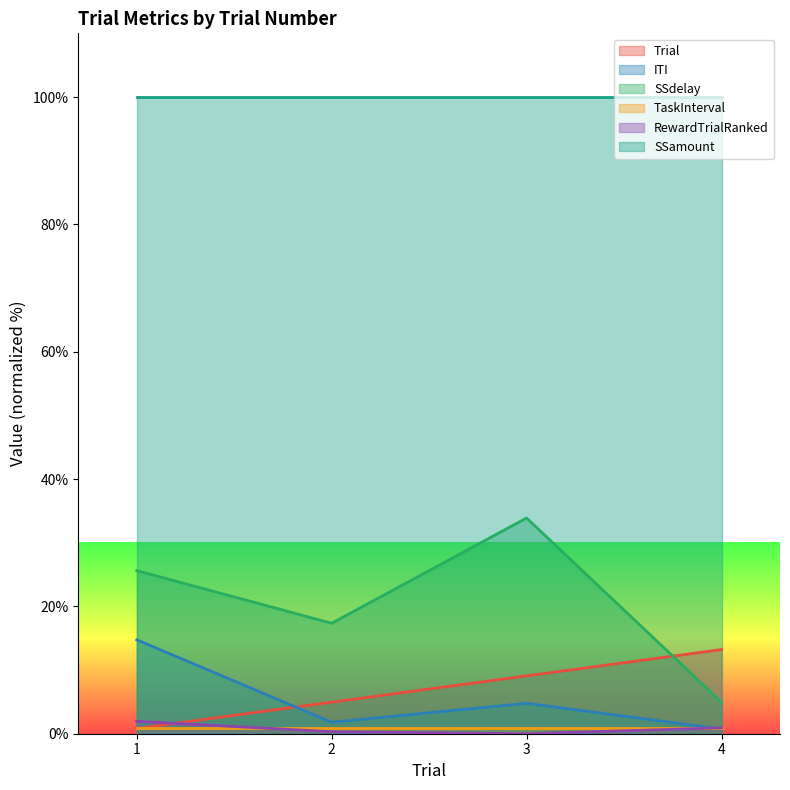

How many lines are shown in the chart?

6